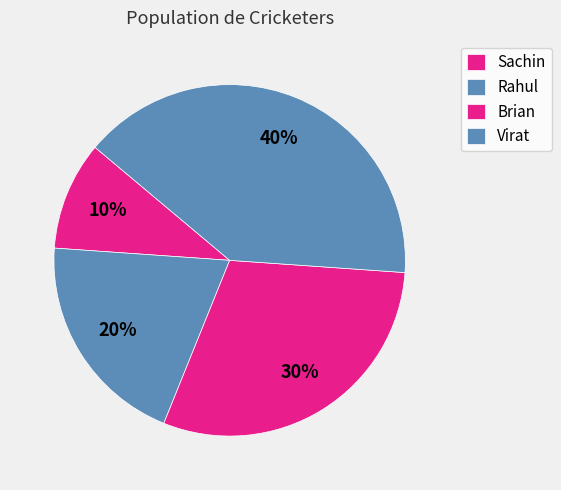

To the nearest percent, what is the difference between the largest and smallest slice percentages?

30%